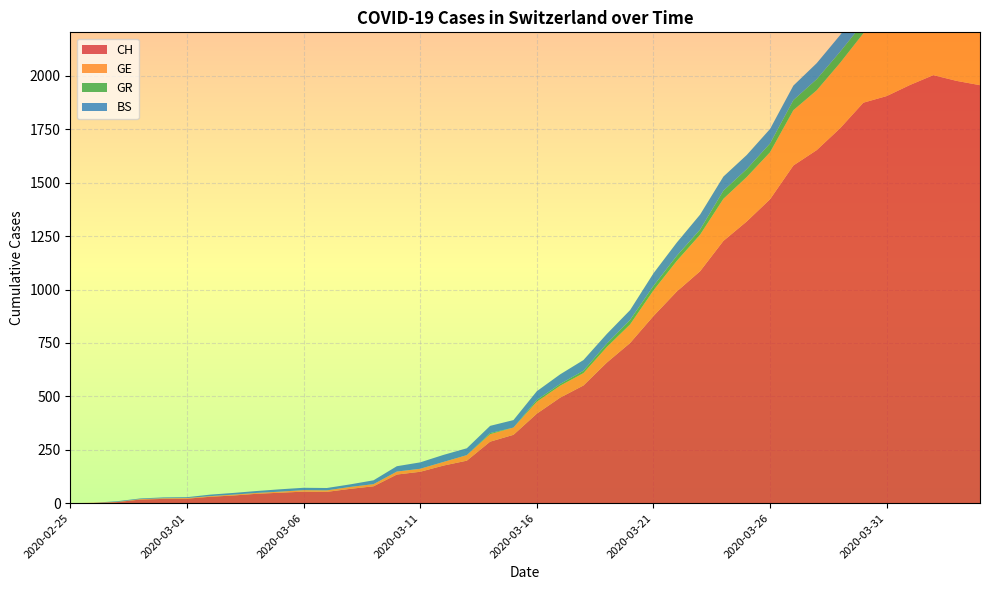

Reading left to right, transcribe all the data shown in this chart.

CH: 2020-02-25=0	2020-02-26=1	2020-02-27=5	2020-02-28=17	2020-02-29=20	2020-03-01=21	2020-03-02=30	2020-03-03=36	2020-03-04=44	2020-03-05=49	2020-03-06=54	2020-03-07=53	2020-03-08=67	2020-03-09=79	2020-03-10=134	2020-03-11=147	2020-03-12=176	2020-03-13=199	2020-03-14=288	2020-03-15=320	2020-03-16=419	2020-03-17=494	2020-03-18=551	2020-03-19=658	2020-03-20=750	2020-03-21=876	2020-03-22=991	2020-03-23=1086	2020-03-24=1228	2020-03-25=1319	2020-03-26=1423	2020-03-27=1581	2020-03-28=1653	2020-03-29=1755	2020-03-30=1875	2020-03-31=1906	2020-04-01=1958	2020-04-02=2004	2020-04-03=1977	2020-04-04=1957
GE: 2020-02-25=0	2020-02-26=1	2020-02-27=1	2020-02-28=2	2020-02-29=3	2020-03-01=3	2020-03-02=3	2020-03-03=4	2020-03-04=4	2020-03-05=5	2020-03-06=7	2020-03-07=7	2020-03-08=9	2020-03-09=10	2020-03-10=14	2020-03-11=14	2020-03-12=17	2020-03-13=26	2020-03-14=35	2020-03-15=34	2020-03-16=56	2020-03-17=56	2020-03-18=58	2020-03-19=73	2020-03-20=87	2020-03-21=120	2020-03-22=143	2020-03-23=171	2020-03-24=197	2020-03-25=208	2020-03-26=220	2020-03-27=259	2020-03-28=280	2020-03-29=306	2020-03-30=325	2020-03-31=341	2020-04-01=342	2020-04-02=362	2020-04-03=359	2020-04-04=360
GR: 2020-02-25=0	2020-02-26=0	2020-02-27=0	2020-02-28=0	2020-02-29=0	2020-03-01=0	2020-03-02=0	2020-03-03=0	2020-03-04=0	2020-03-05=0	2020-03-06=0	2020-03-07=0	2020-03-08=0	2020-03-09=0	2020-03-10=0	2020-03-11=0	2020-03-12=0	2020-03-13=0	2020-03-14=5	2020-03-15=0	2020-03-16=8	2020-03-17=8	2020-03-18=11	2020-03-19=16	2020-03-20=21	2020-03-21=21	2020-03-22=24	2020-03-23=24	2020-03-24=38	2020-03-25=37	2020-03-26=41	2020-03-27=47	2020-03-28=52	2020-03-29=52	2020-03-30=49	2020-03-31=48	2020-04-01=48	2020-04-02=49	2020-04-03=41	2020-04-04=42
BS: 2020-02-25=0	2020-02-26=0	2020-02-27=3	2020-02-28=3	2020-02-29=4	2020-03-01=4	2020-03-02=7	2020-03-03=8	2020-03-04=9	2020-03-05=11	2020-03-06=11	2020-03-07=11	2020-03-08=12	2020-03-09=18	2020-03-10=25	2020-03-11=30	2020-03-12=33	2020-03-13=32	2020-03-14=34	2020-03-15=35	2020-03-16=41	2020-03-17=45	2020-03-18=50	2020-03-19=45	2020-03-20=46	2020-03-21=59	2020-03-22=62	2020-03-23=70	2020-03-24=66	2020-03-25=66	2020-03-26=68	2020-03-27=68	2020-03-28=75	2020-03-29=78	2020-03-30=90	2020-03-31=92	2020-04-01=102	2020-04-02=98	2020-04-03=96	2020-04-04=93